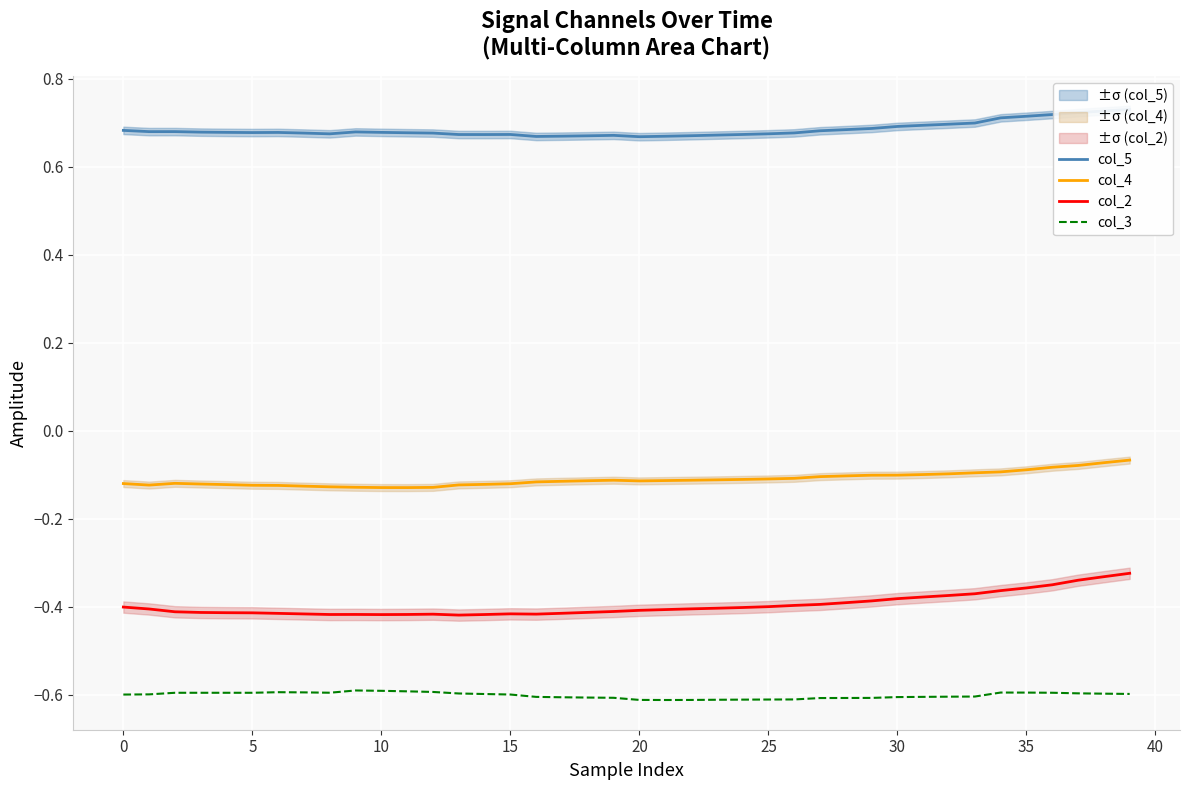

True or false: col_4 and col_3 cross at least once.

False